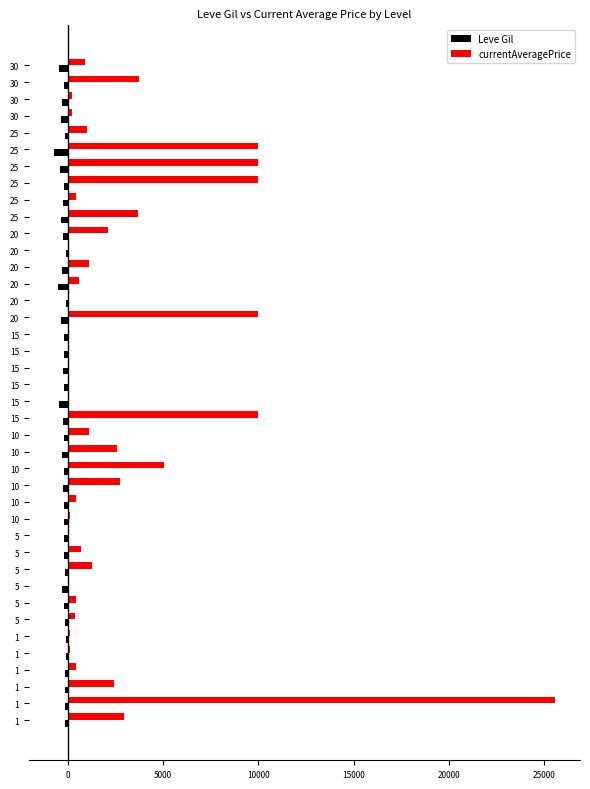

What are all the series names shown in the legend?

Leve Gil, currentAveragePrice